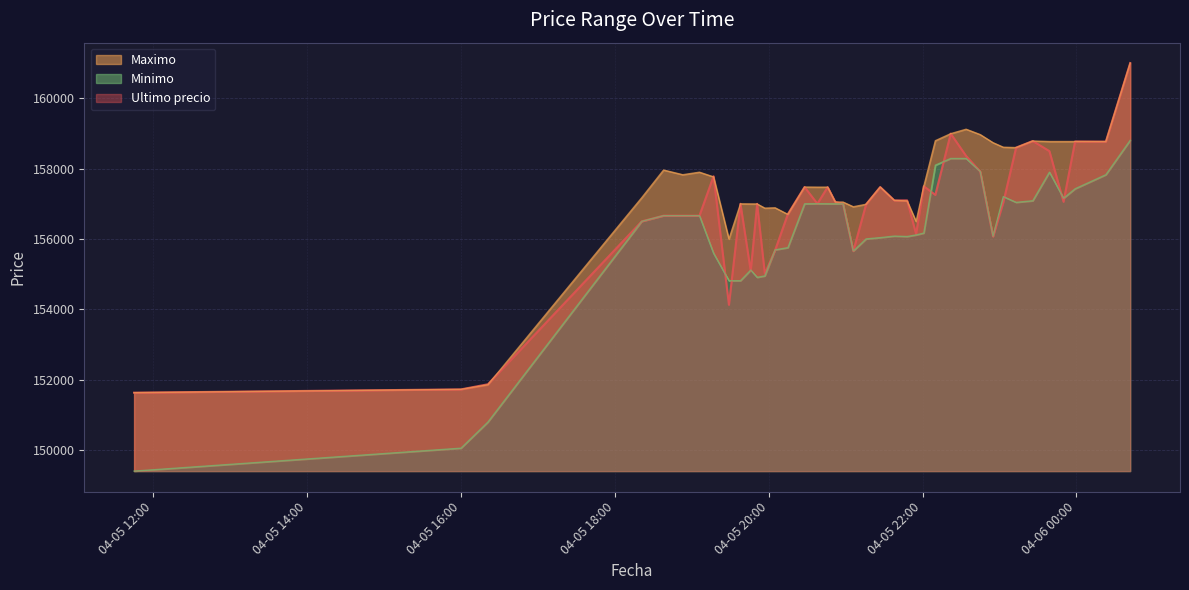

Is the value of Maximo at 04-06 00:00 greater than the value of Minimo at 22?

Yes